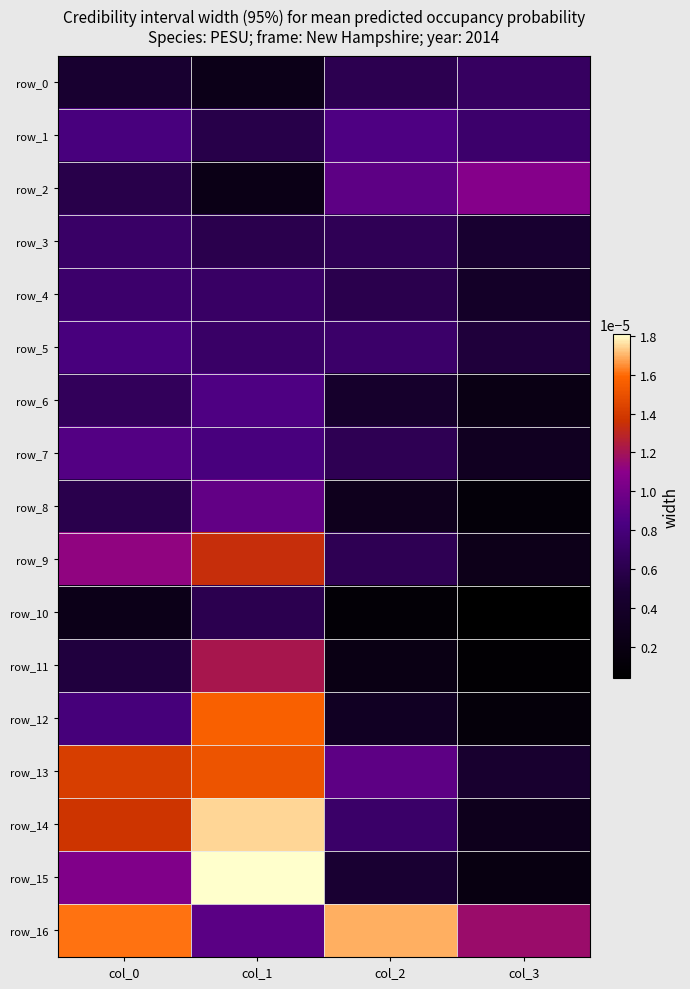

List the labels in order of row_2 value, smallest first.

col_1, col_0, col_2, col_3